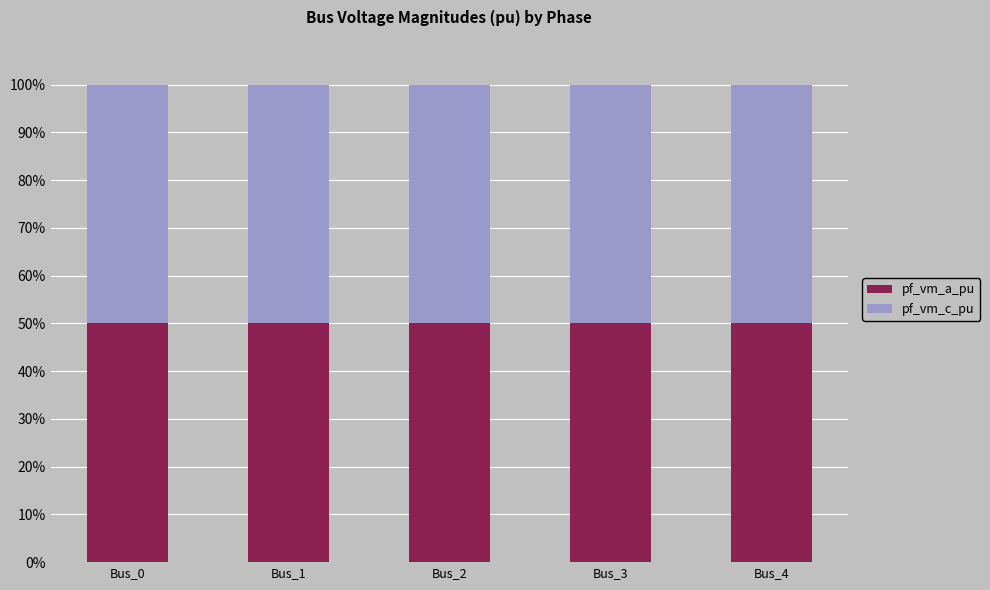

What is the total value across all series at Bus_0?

100.0